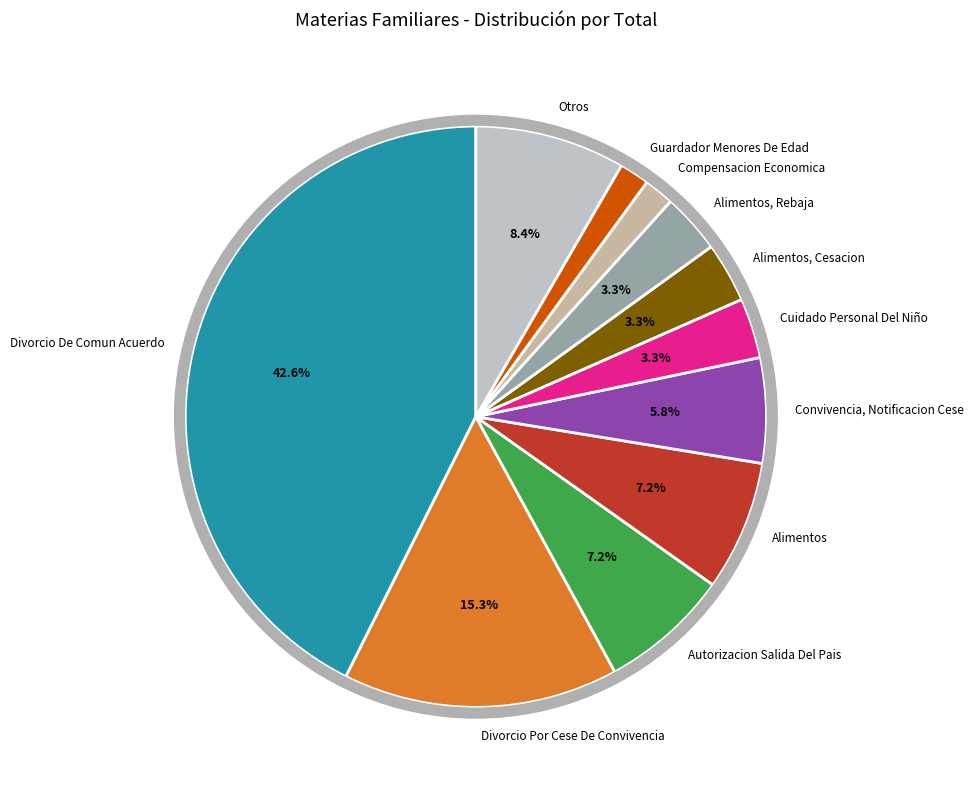

Is the sum of Alimentos, Cesacion and Compensacion Economica greater than half?

No